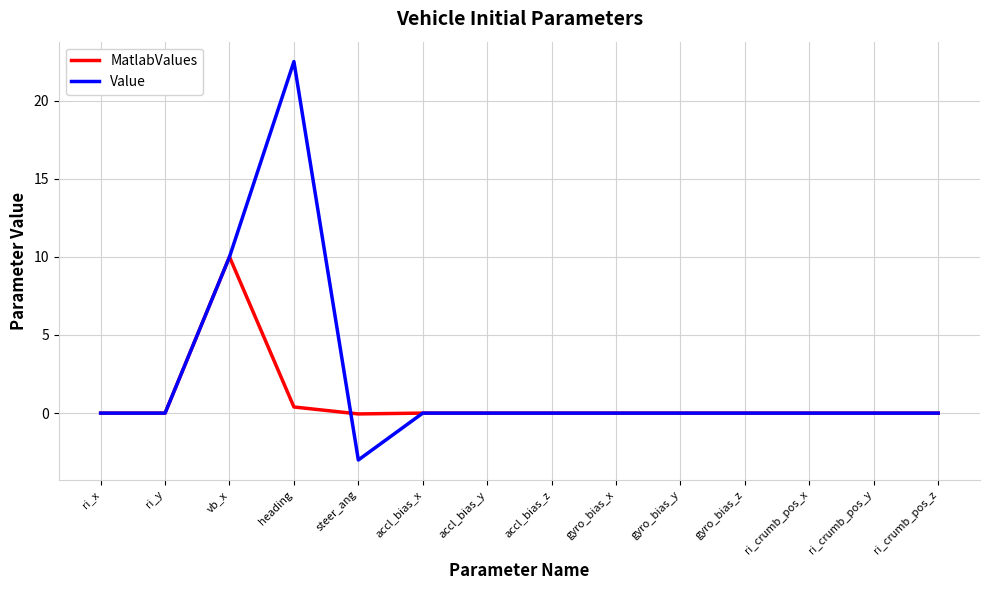

Which series has the largest total across all categories?

Value